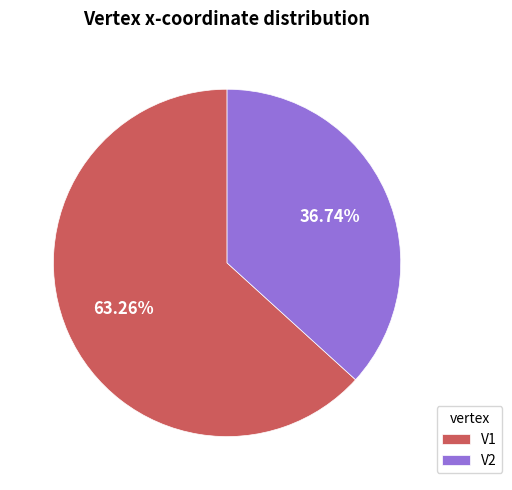

Does V1 represent more than half of the total?

Yes